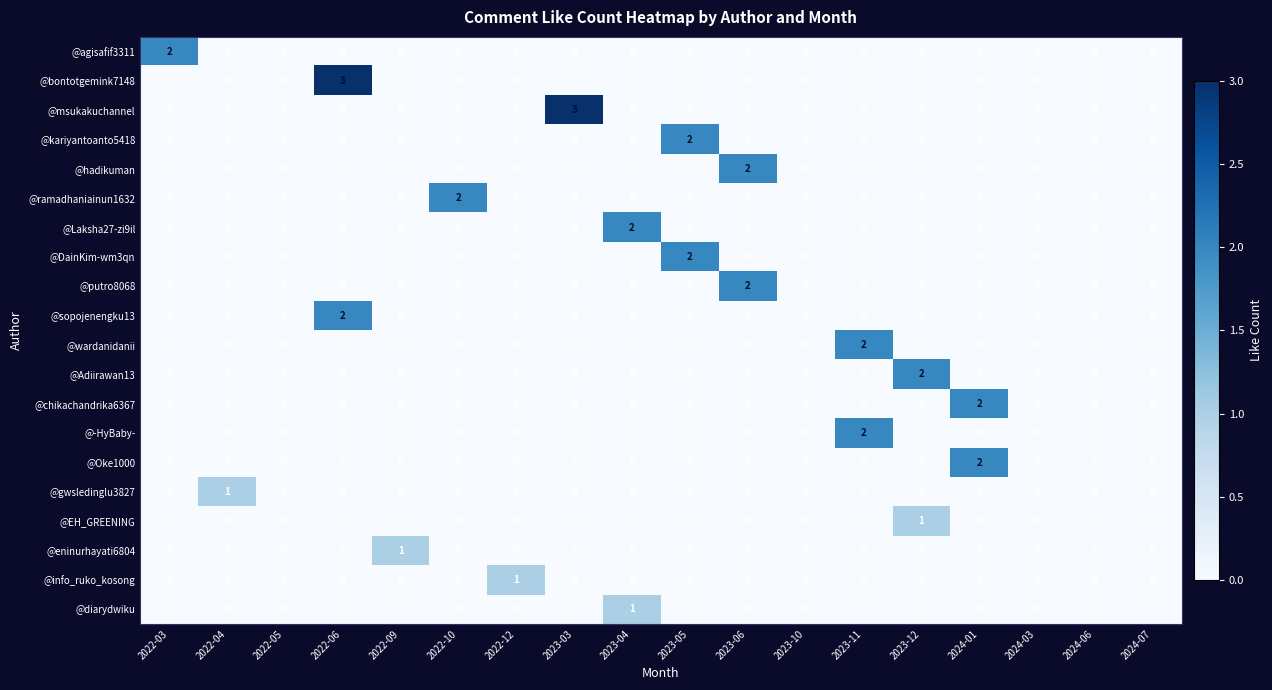

The value of @Adiirawan13 at 2024-01 is 1. True or false?

False